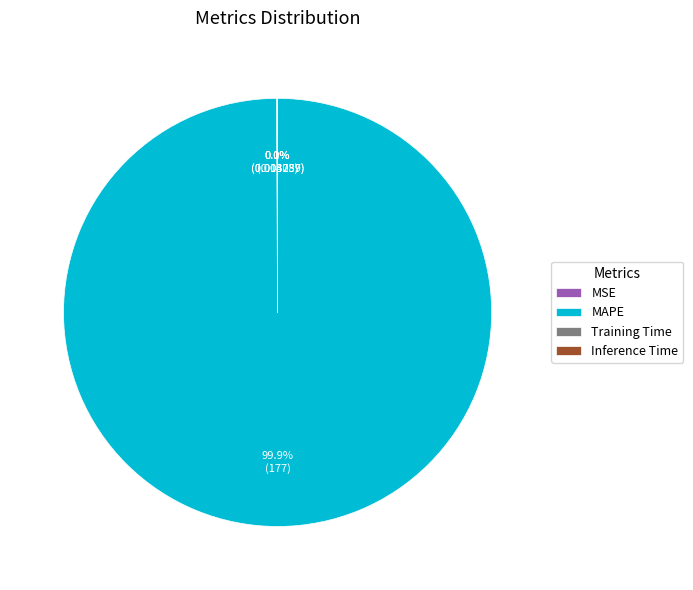

Is there any slice that represents more than half of the pie?

Yes